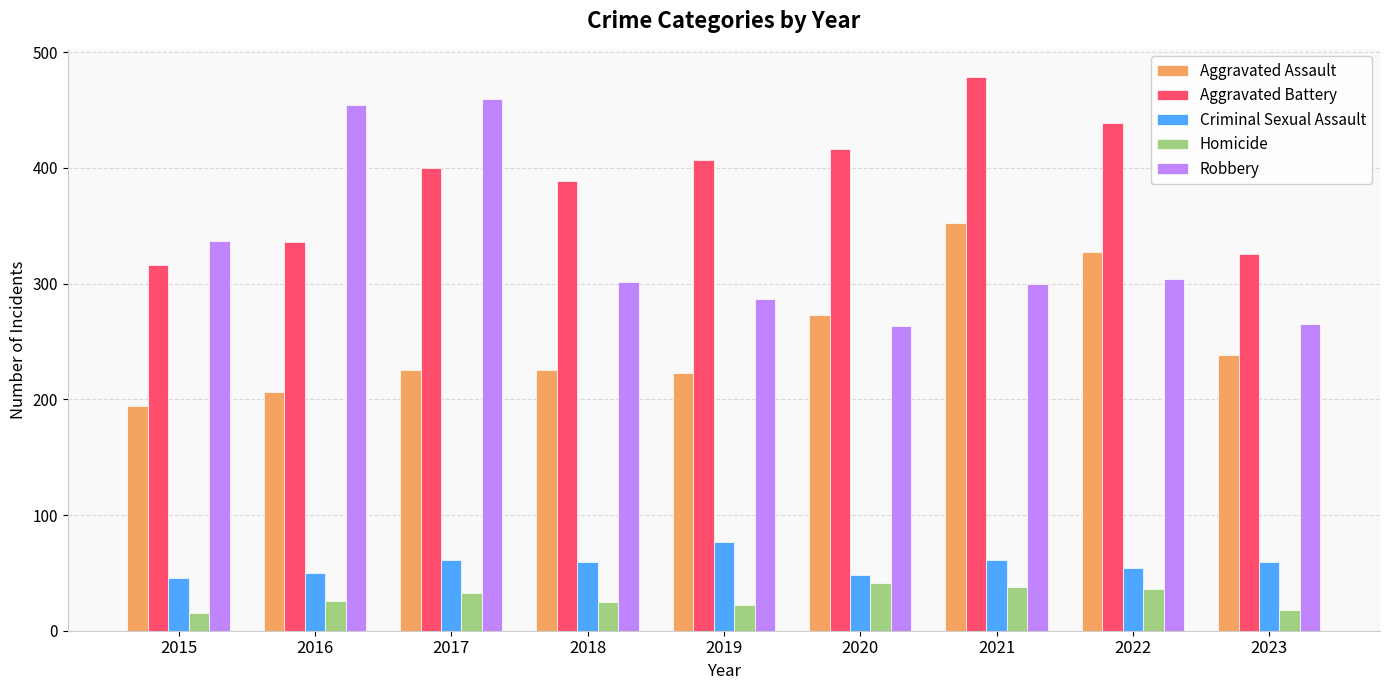

What is the sum of the Criminal Sexual Assault values at 2016 and 2023?

109